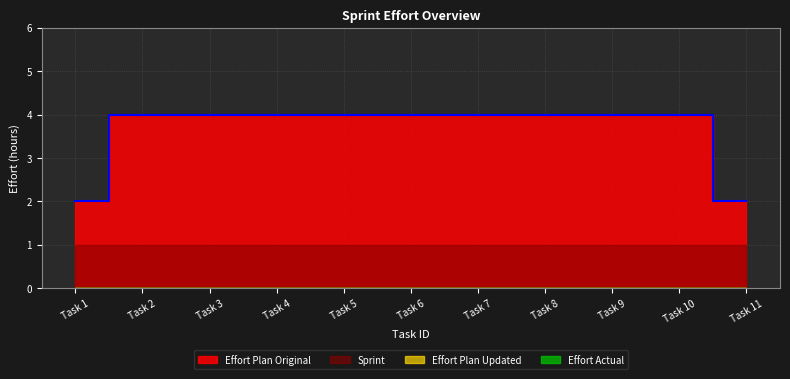

Is it true that Effort Plan Updated equals 0 at 4?

True